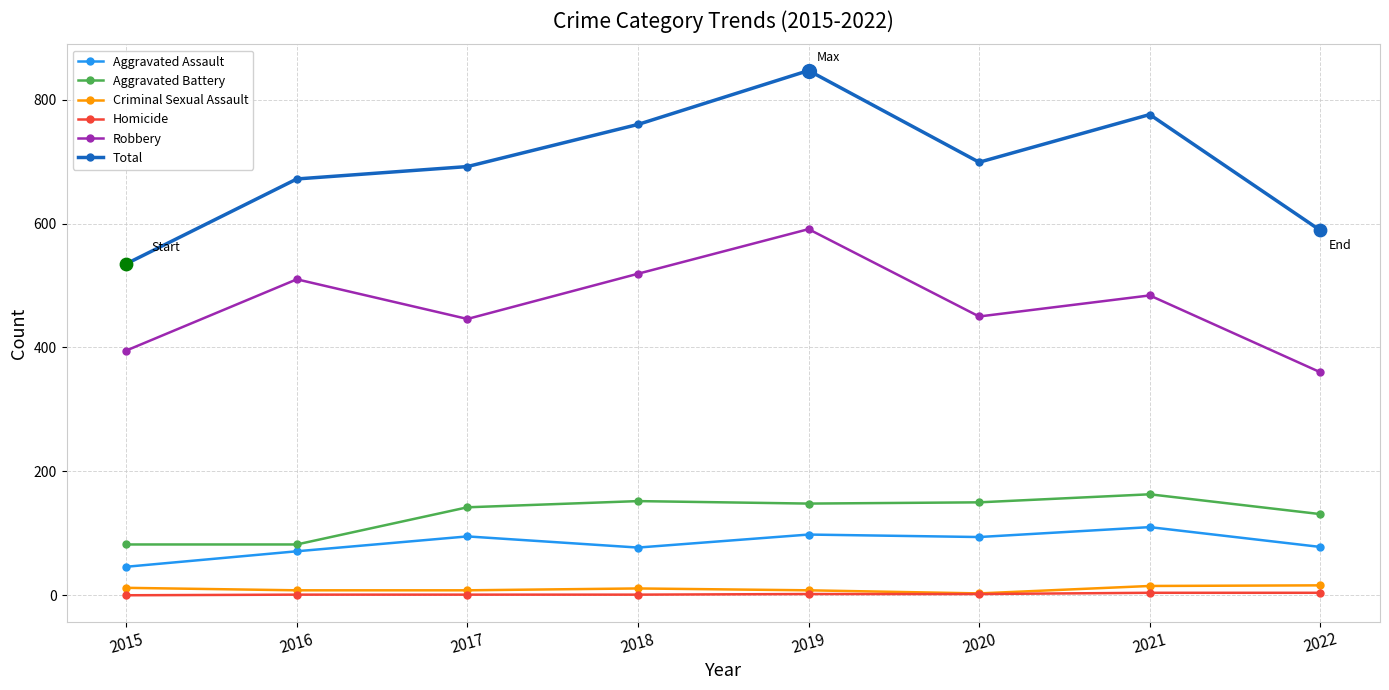

Between 2017 and 2021, which series saw the biggest shift?

Total